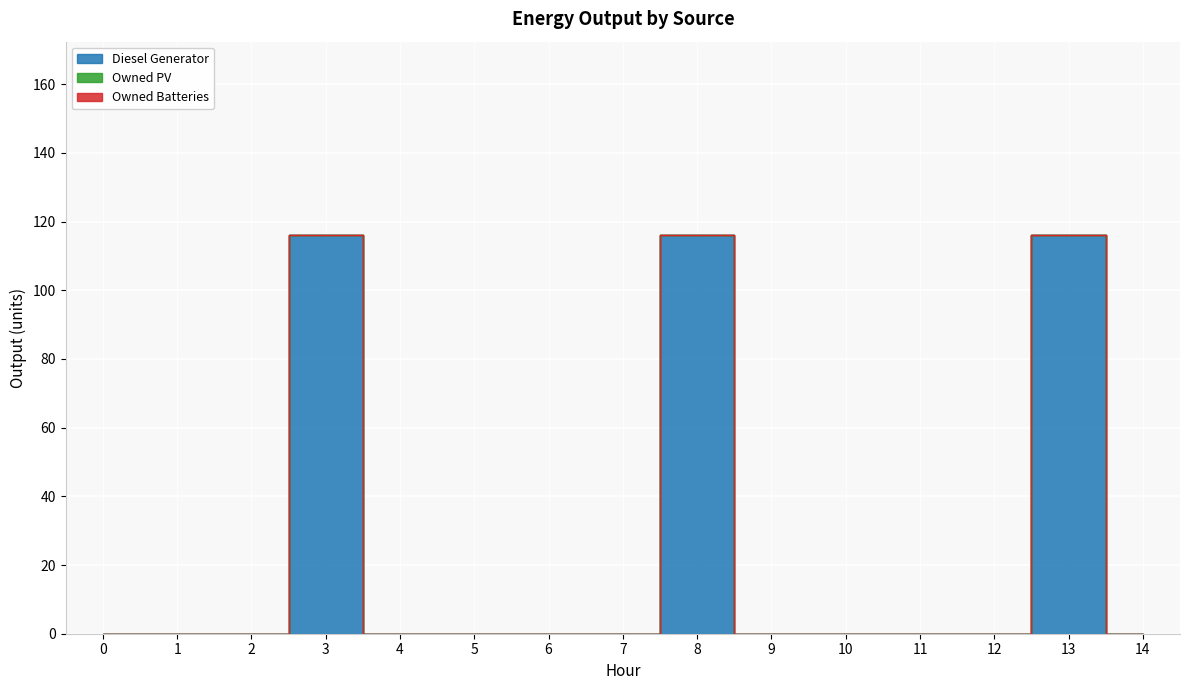

What is the difference between the highest and lowest values at 3?

116